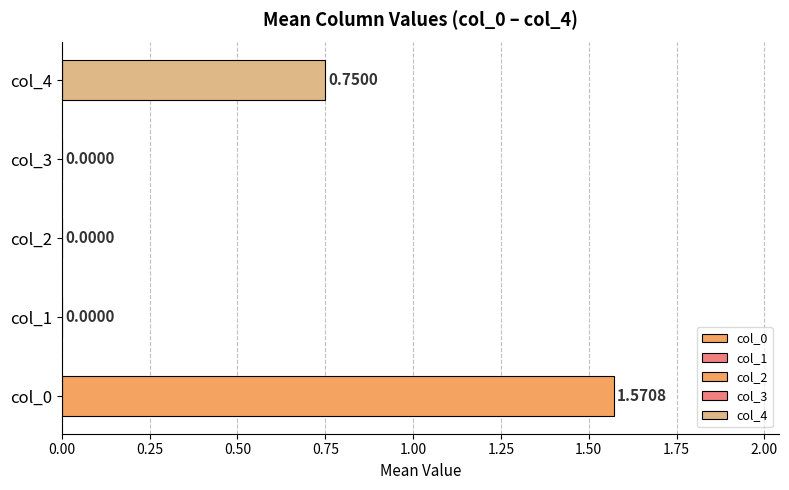

Where is col_3 nearest to the value 0?

1